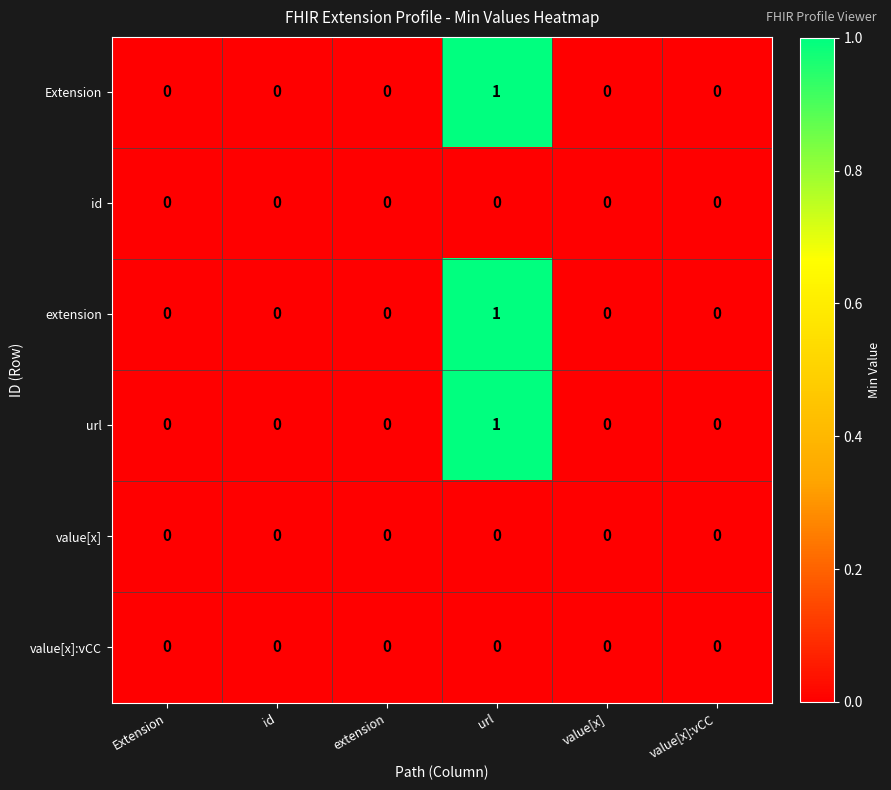

At which category is the sum across all series the highest?

url